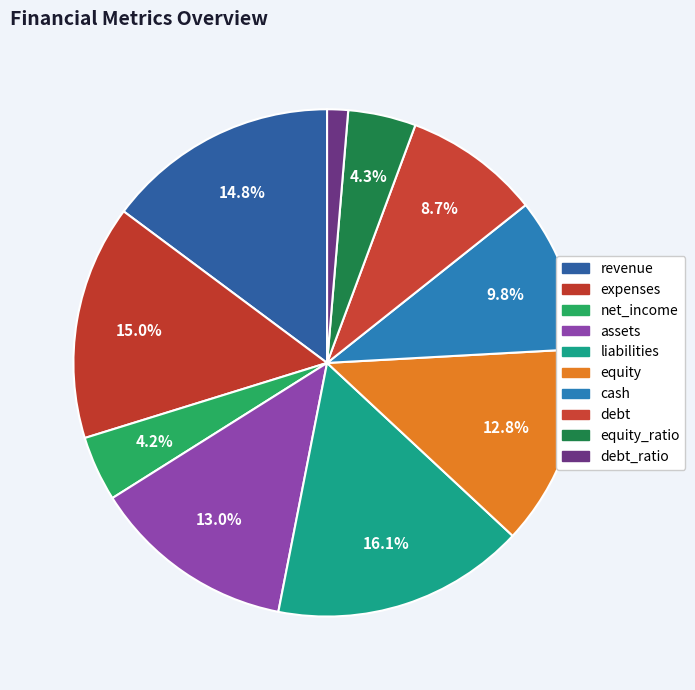

How many segments does this pie chart have?

10